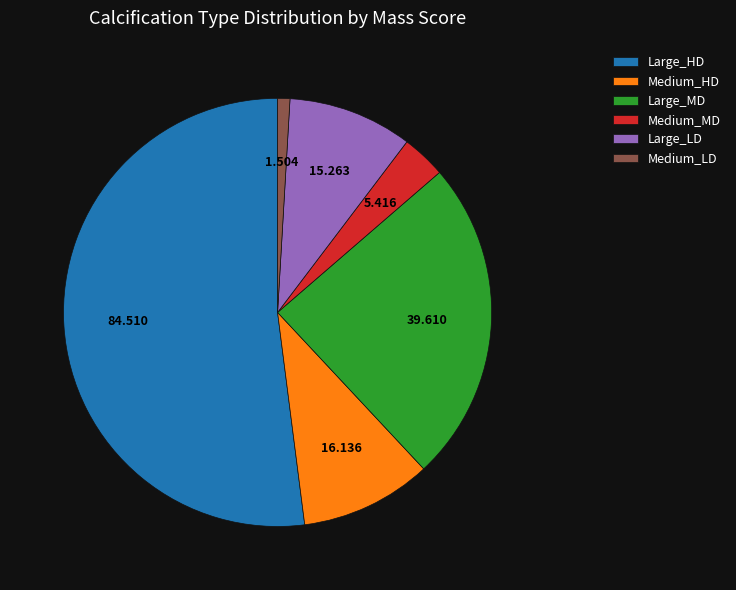

The Medium_LD slice represents 15% of the pie. True or false?

False